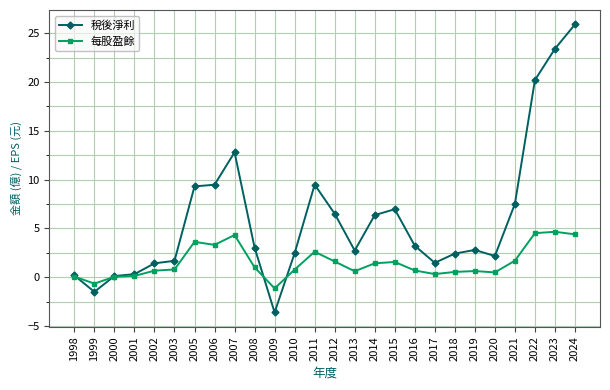

What is the maximum value shown in the chart?

25.9